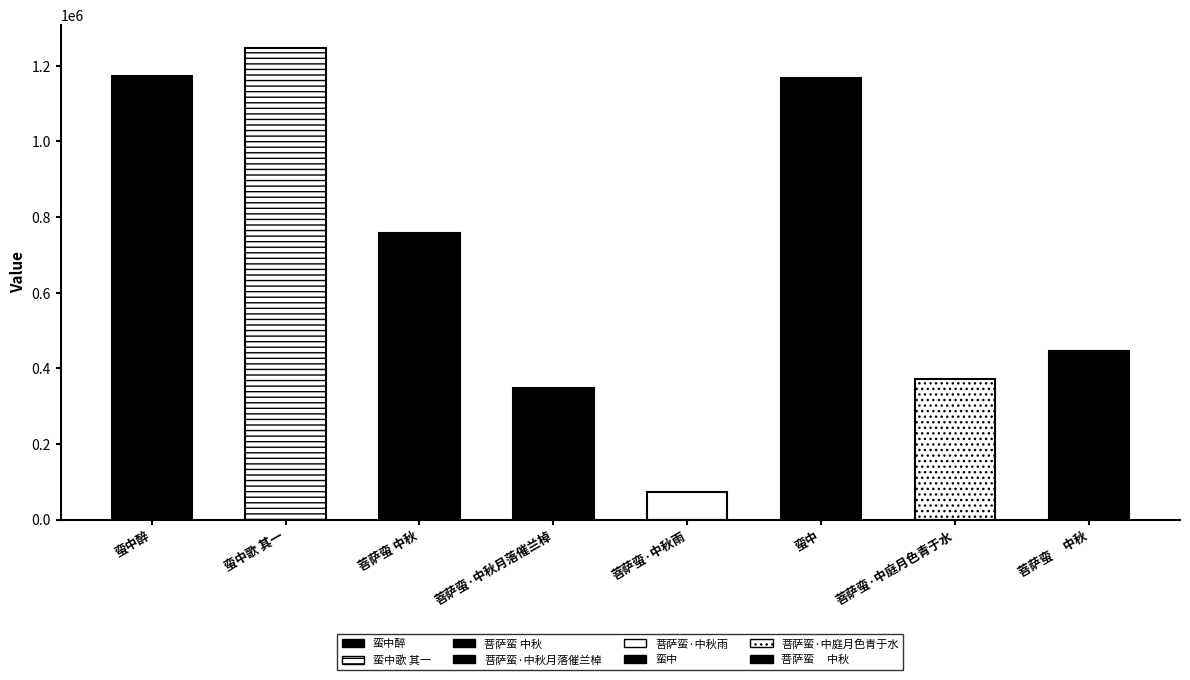

True or false: the data shows 758749 at 菩萨蛮 中秋.

True